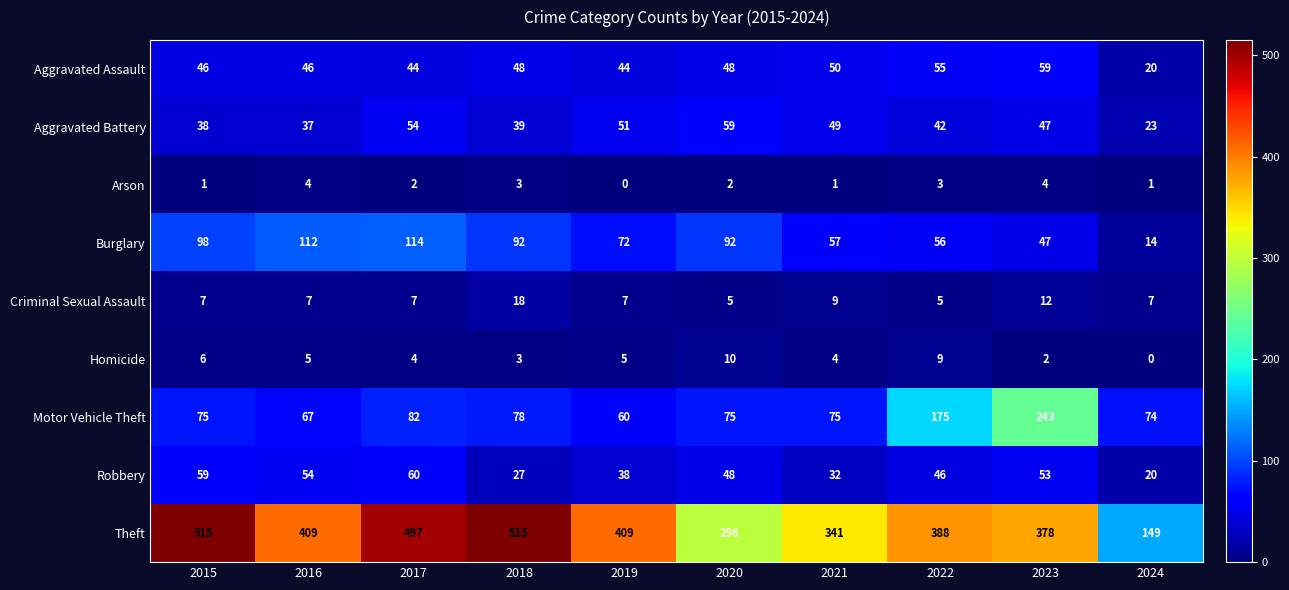

Count the number of categories in the chart.

10